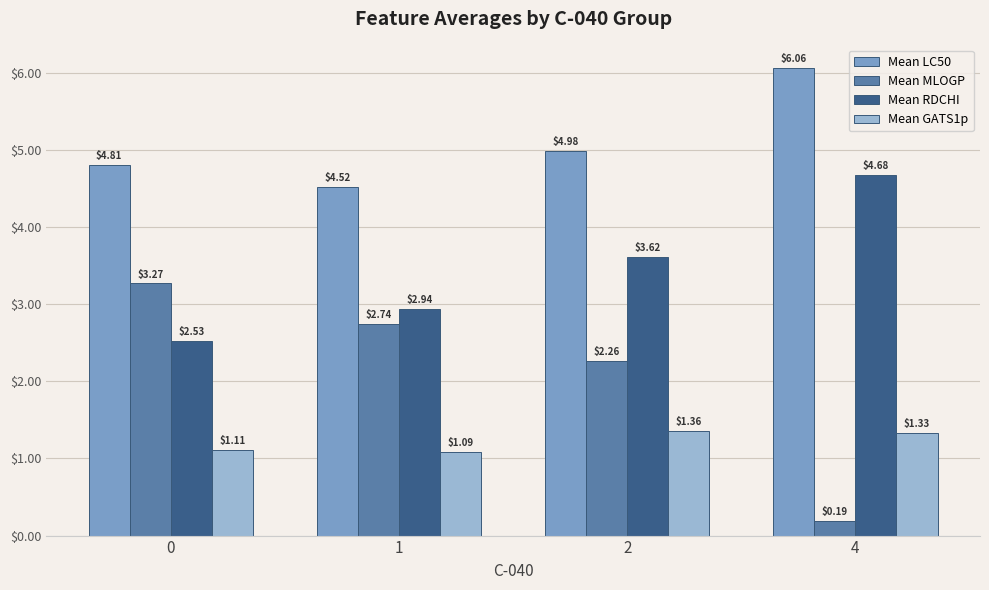

The Mean MLOGP series shows 0.9 at 2. True or false?

False